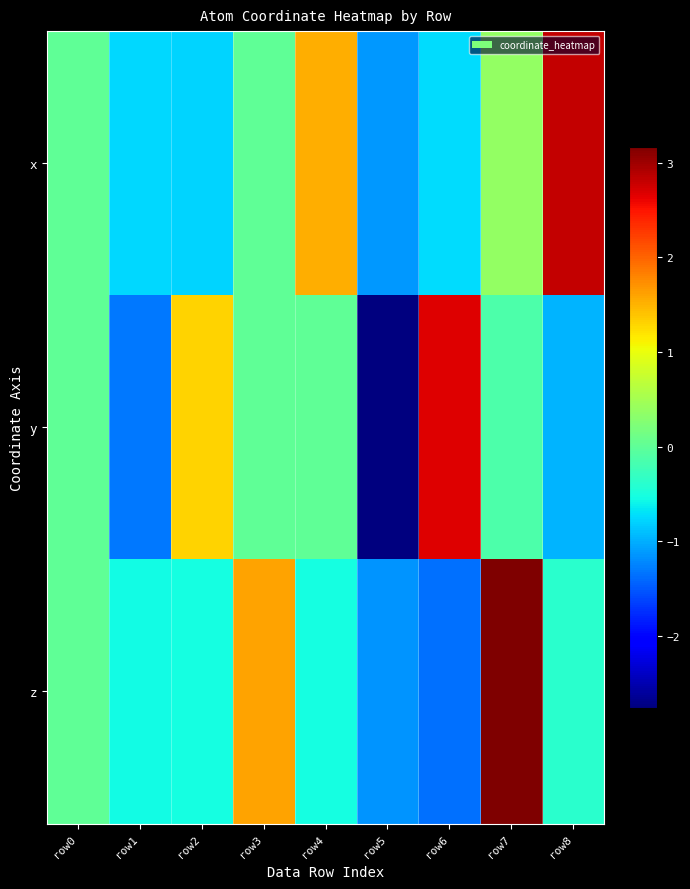

List the series in order of their overall mean, lowest first.

y, z, x